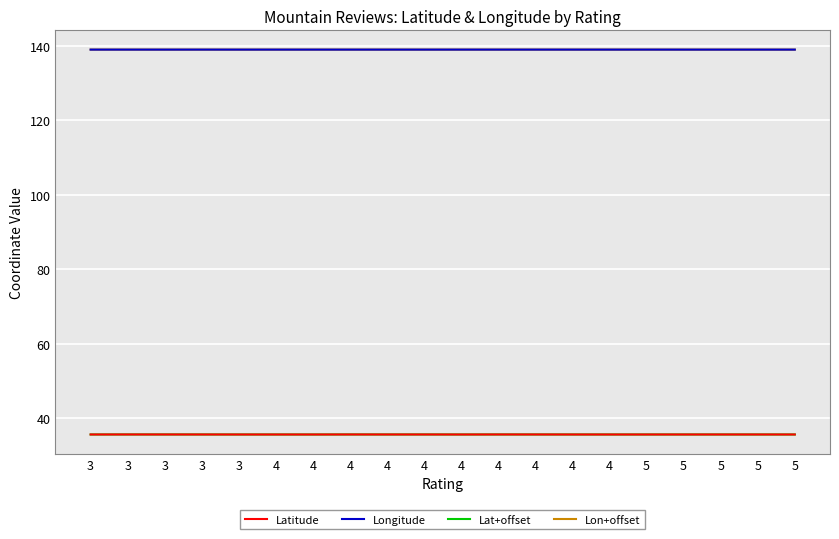

What are all the series names shown in the legend?

Latitude, Longitude, Lat+offset, Lon+offset